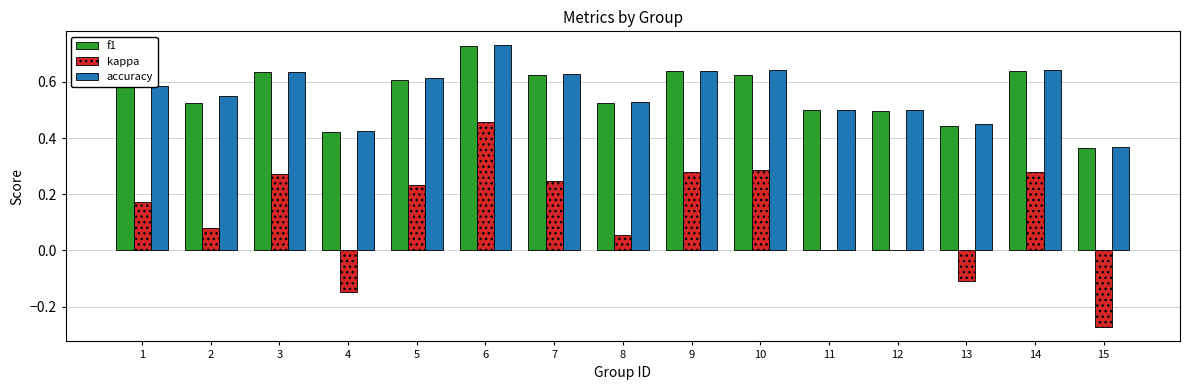

At which label does f1 reach its peak?

6